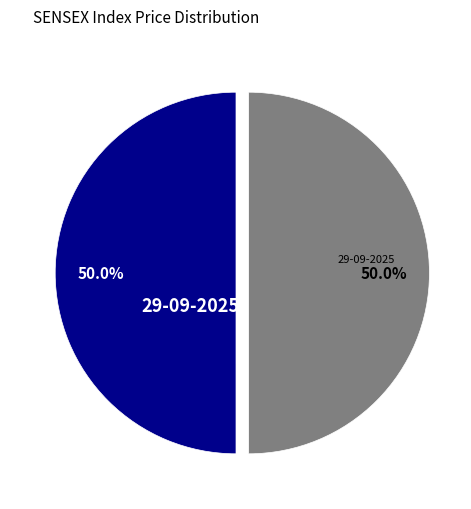

Count the number of slices in the pie.

2